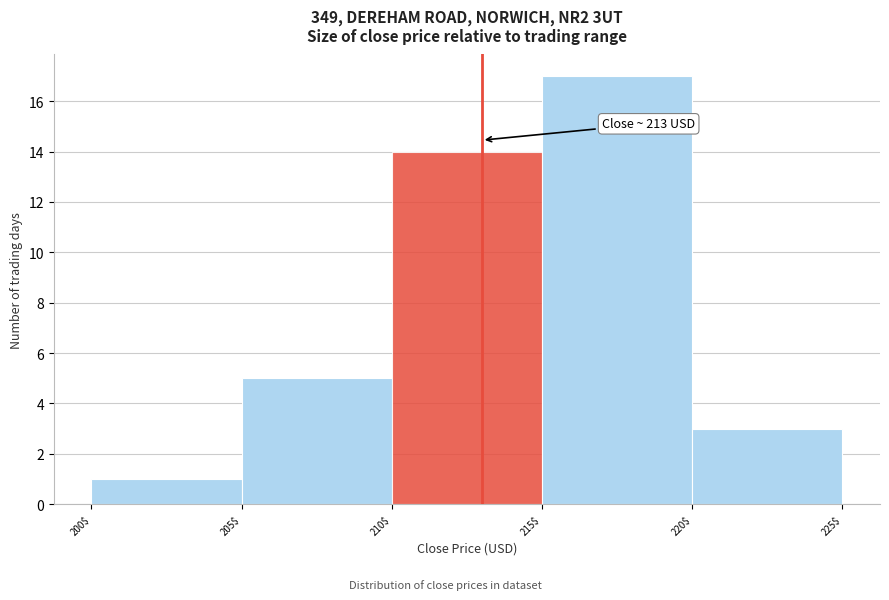

Over which range of the x-axis is the bar tallest?

215$ to 220$